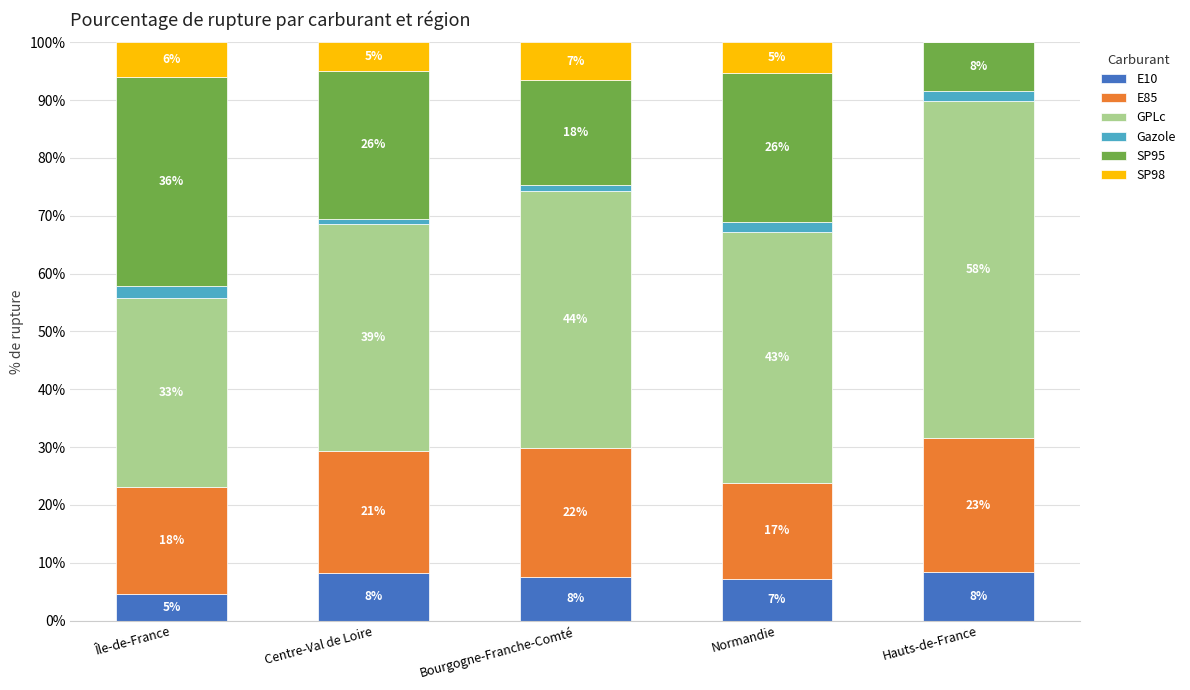

What is the total value across all series at Normandie?

100.0